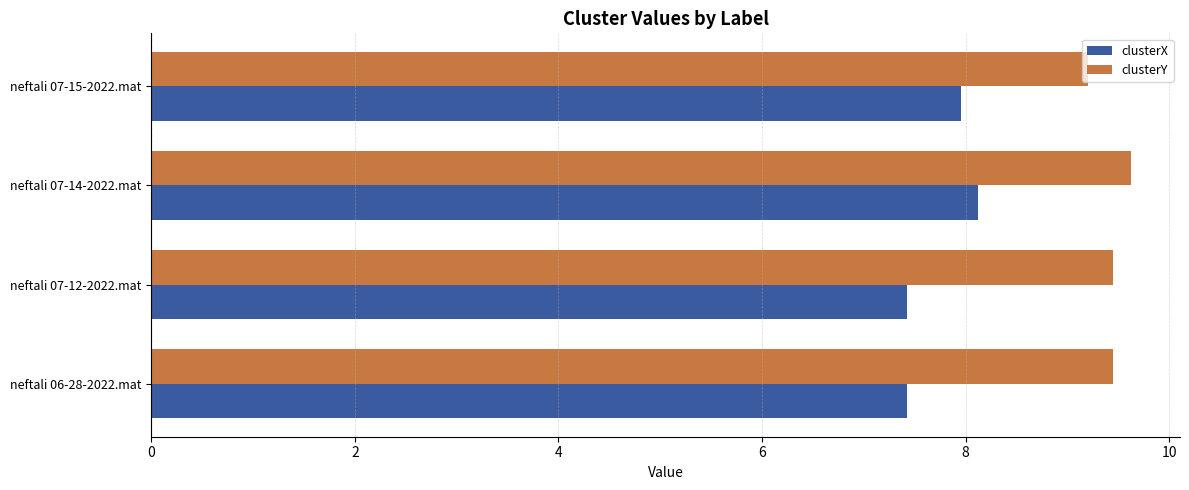

Rank the series by their maximum value, from highest to lowest.

clusterY, clusterX